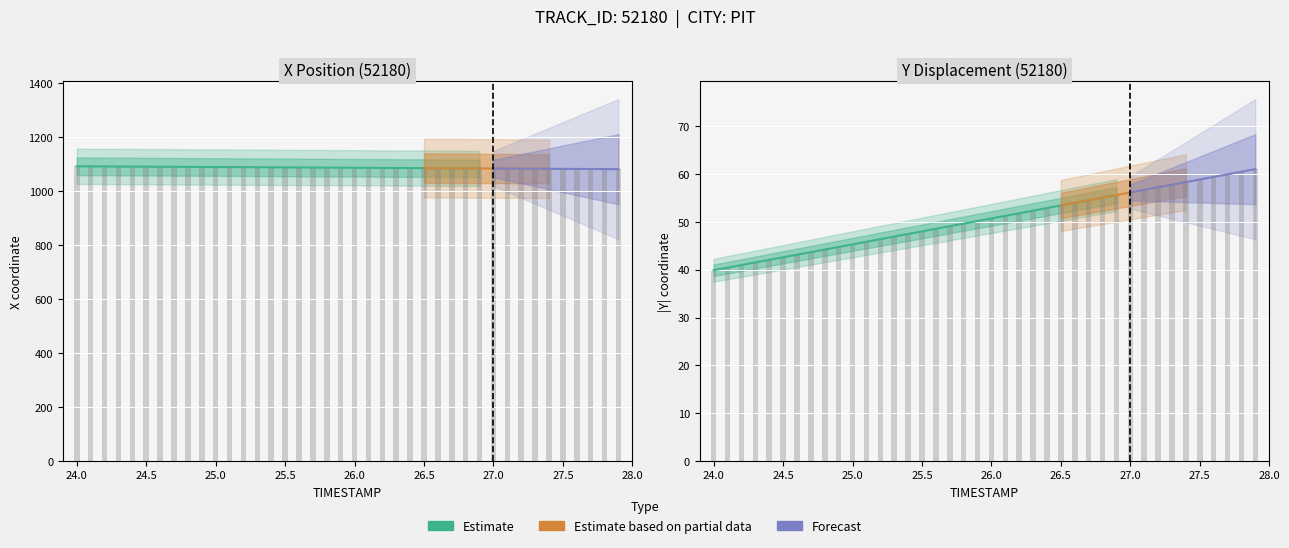

Is it true that X equals 390.6 at 11?

False